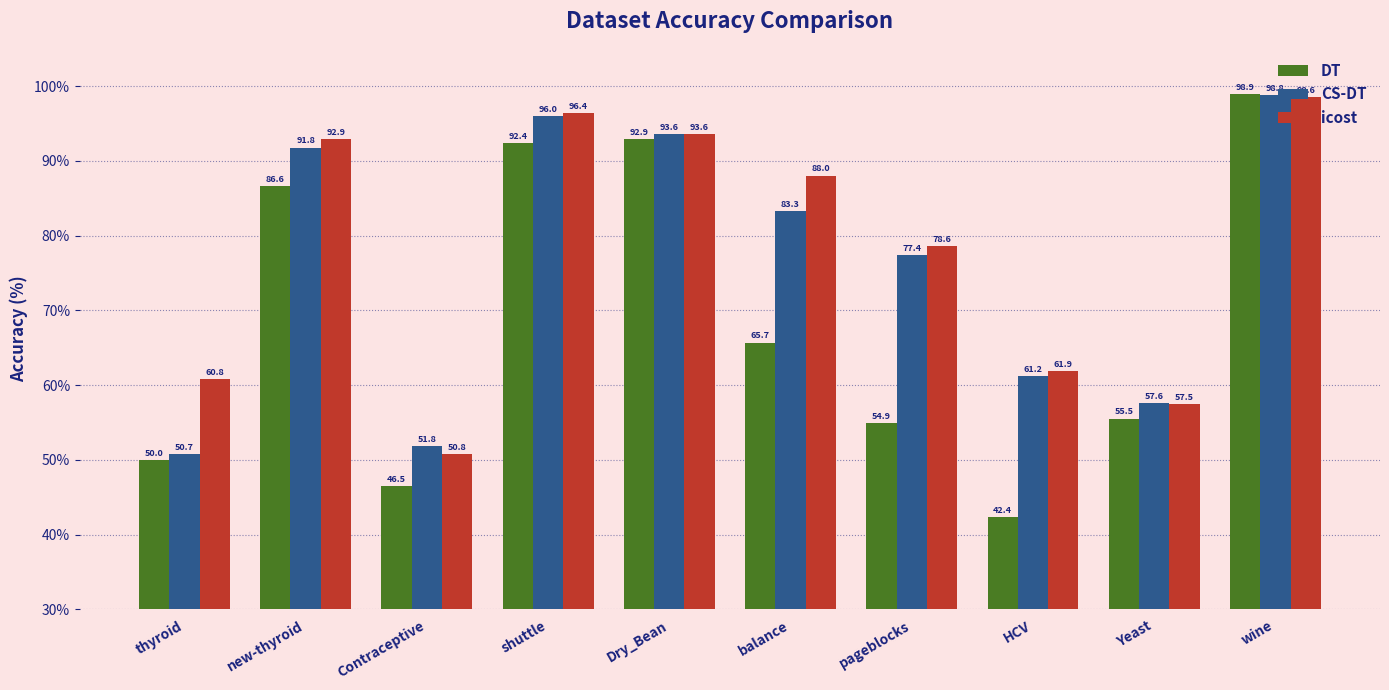

What position from the right is balance?

5